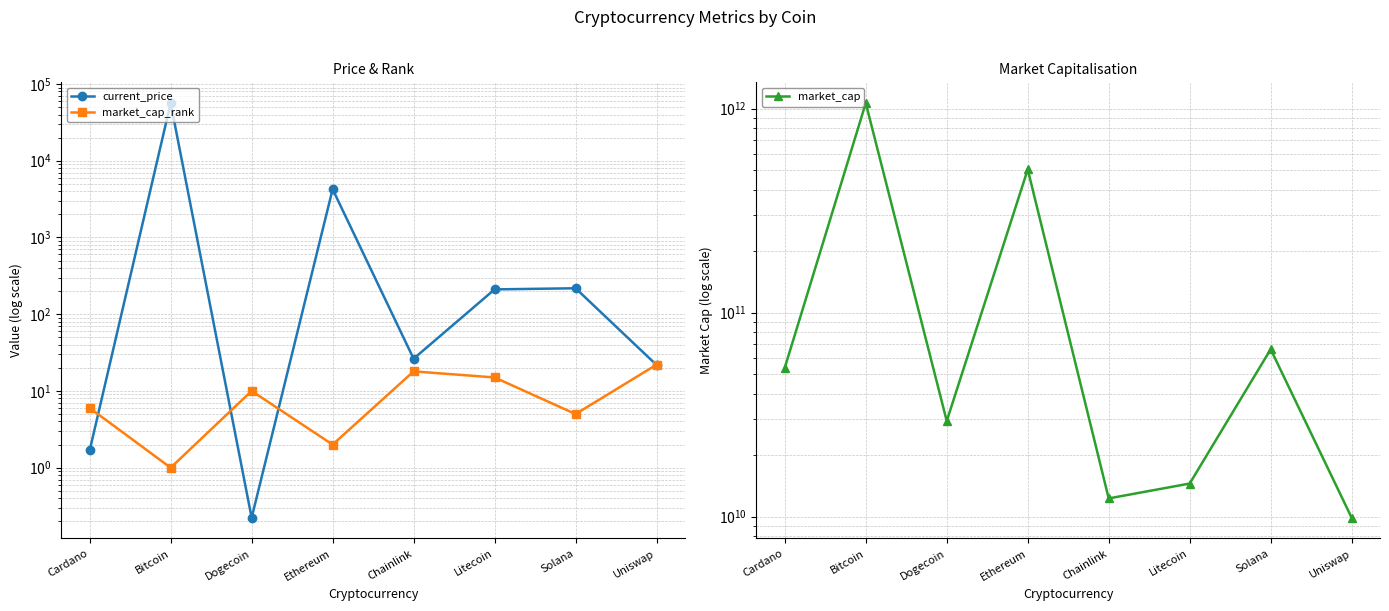

List the labels in order of market_cap value, largest first.

Bitcoin, Ethereum, Solana, Cardano, Dogecoin, Litecoin, Chainlink, Uniswap